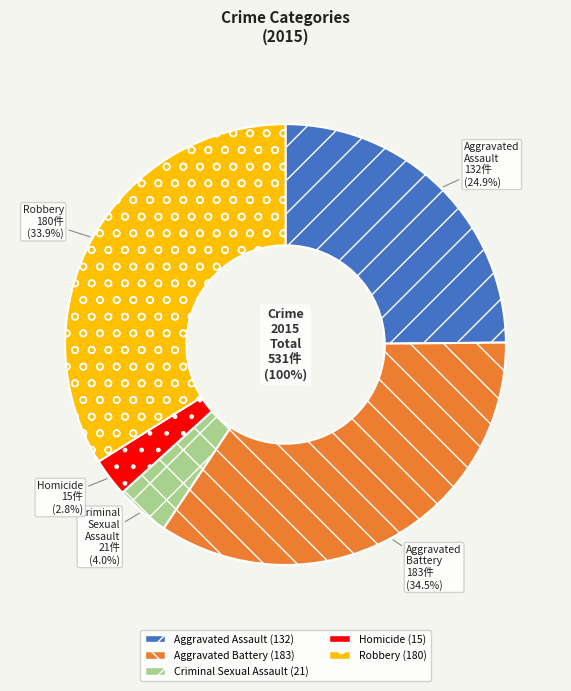

Between Criminal Sexual Assault and Homicide, which is larger?

Criminal Sexual Assault